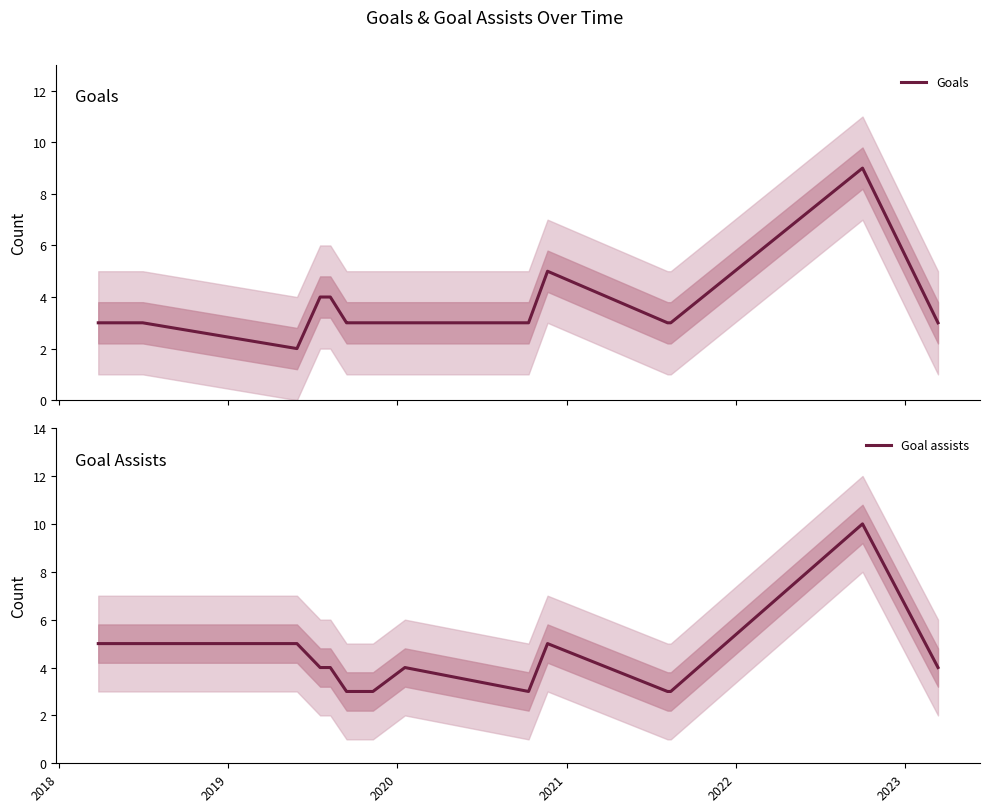

True or false: Goal assists and Goals cross at least once.

False